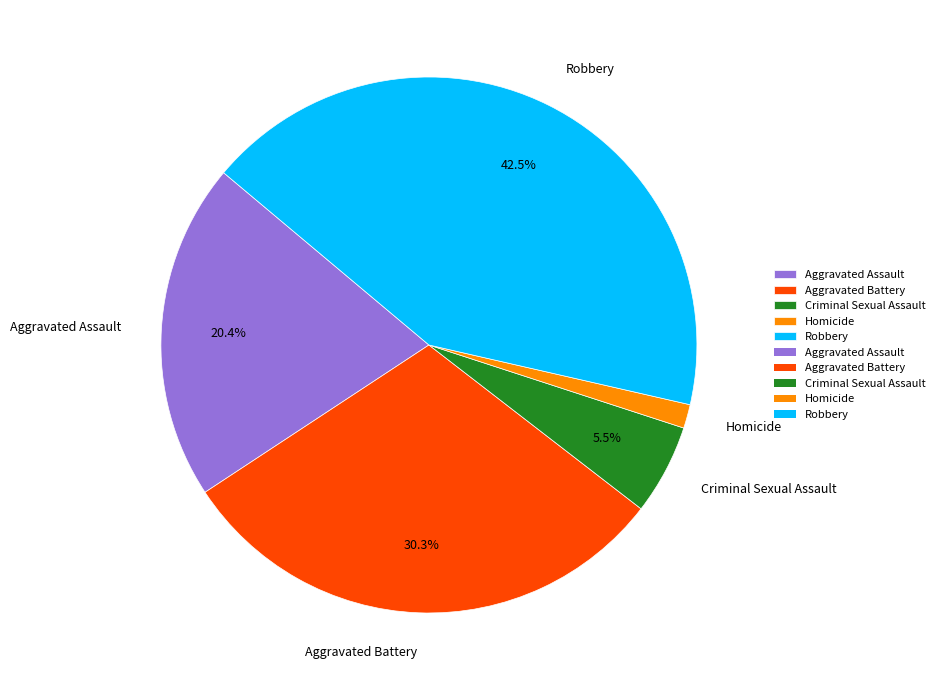

Does Criminal Sexual Assault account for over 50% of the chart?

No